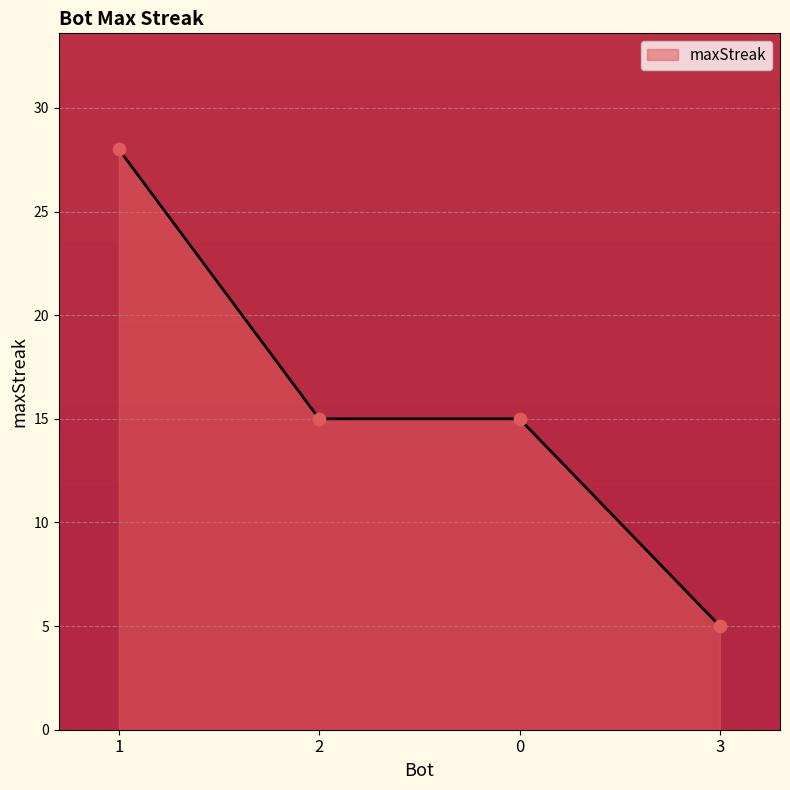

Between 1 and 0, which is larger?

1